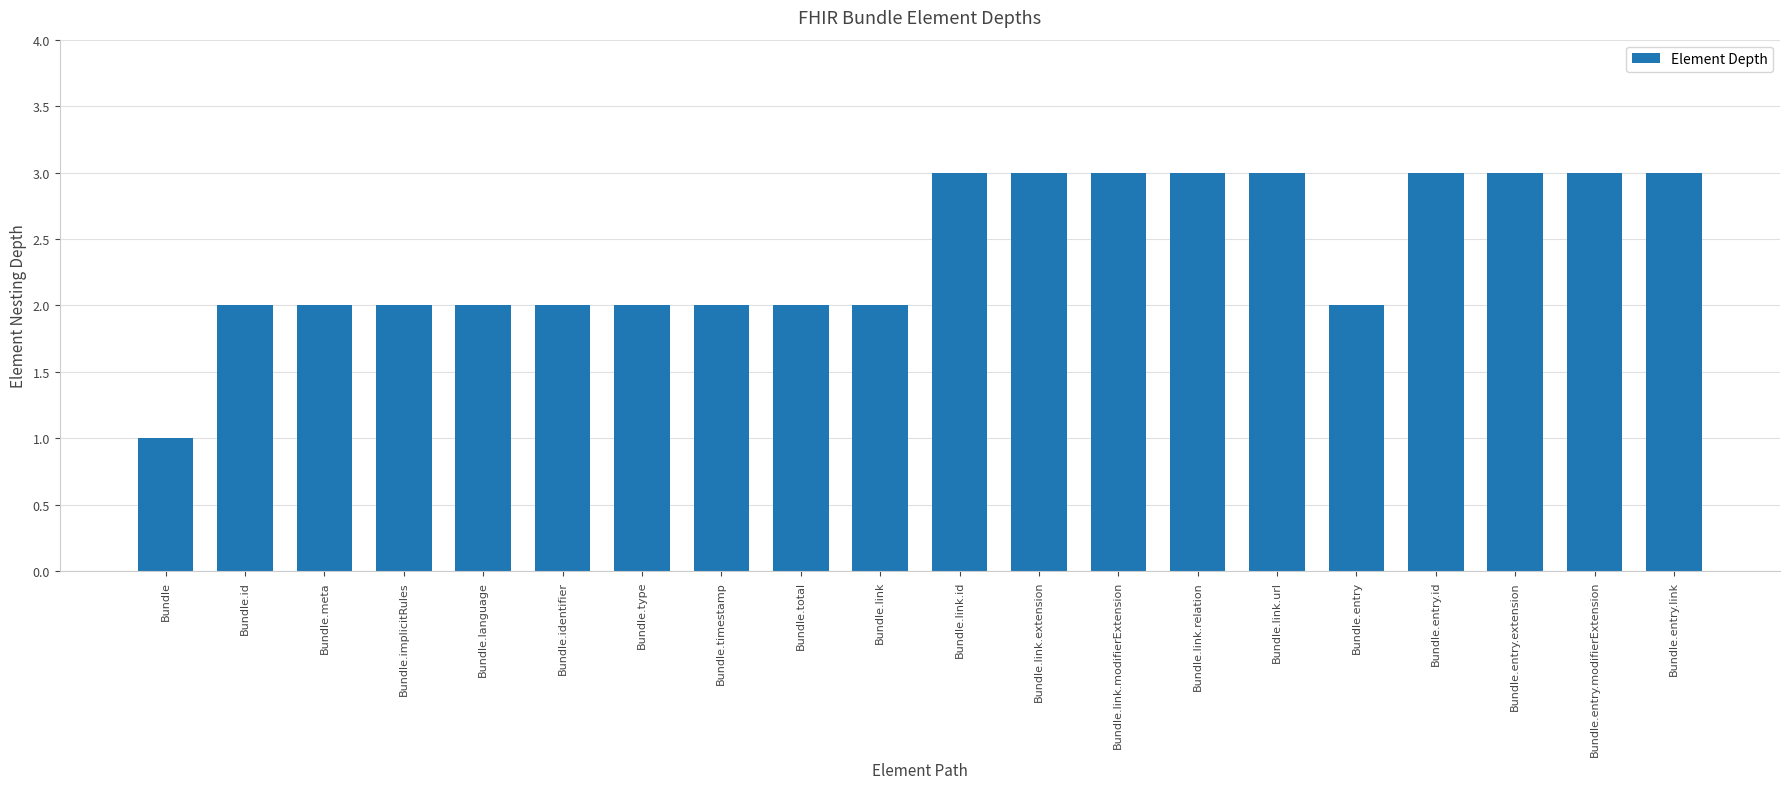

Reading left to right, what are all the values shown in this chart?

Bundle=1	Bundle.id=2	Bundle.meta=2	Bundle.implicitRules=2	Bundle.language=2	Bundle.identifier=2	Bundle.type=2	Bundle.timestamp=2	Bundle.total=2	Bundle.link=2	Bundle.link.id=3	Bundle.link.extension=3	Bundle.link.modifierExtension=3	Bundle.link.relation=3	Bundle.link.url=3	Bundle.entry=2	Bundle.entry.id=3	Bundle.entry.extension=3	Bundle.entry.modifierExtension=3	Bundle.entry.link=3